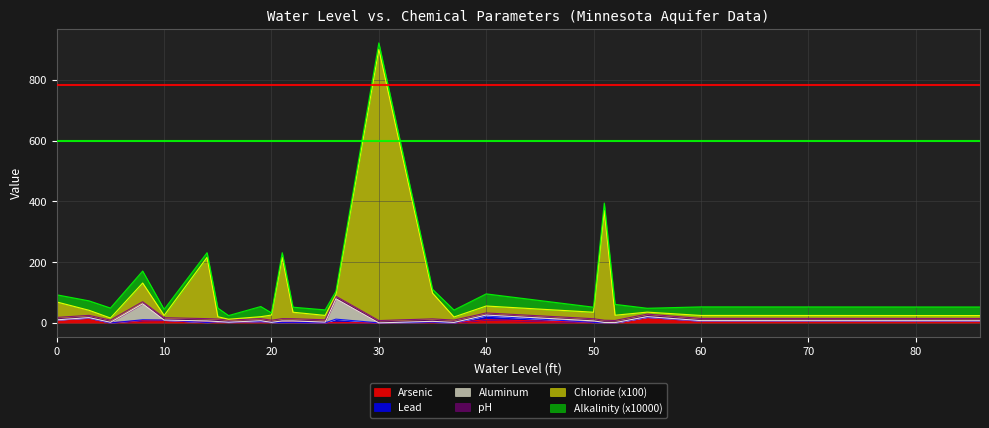

Where is the first local maximum for Chloride (x100)?

8